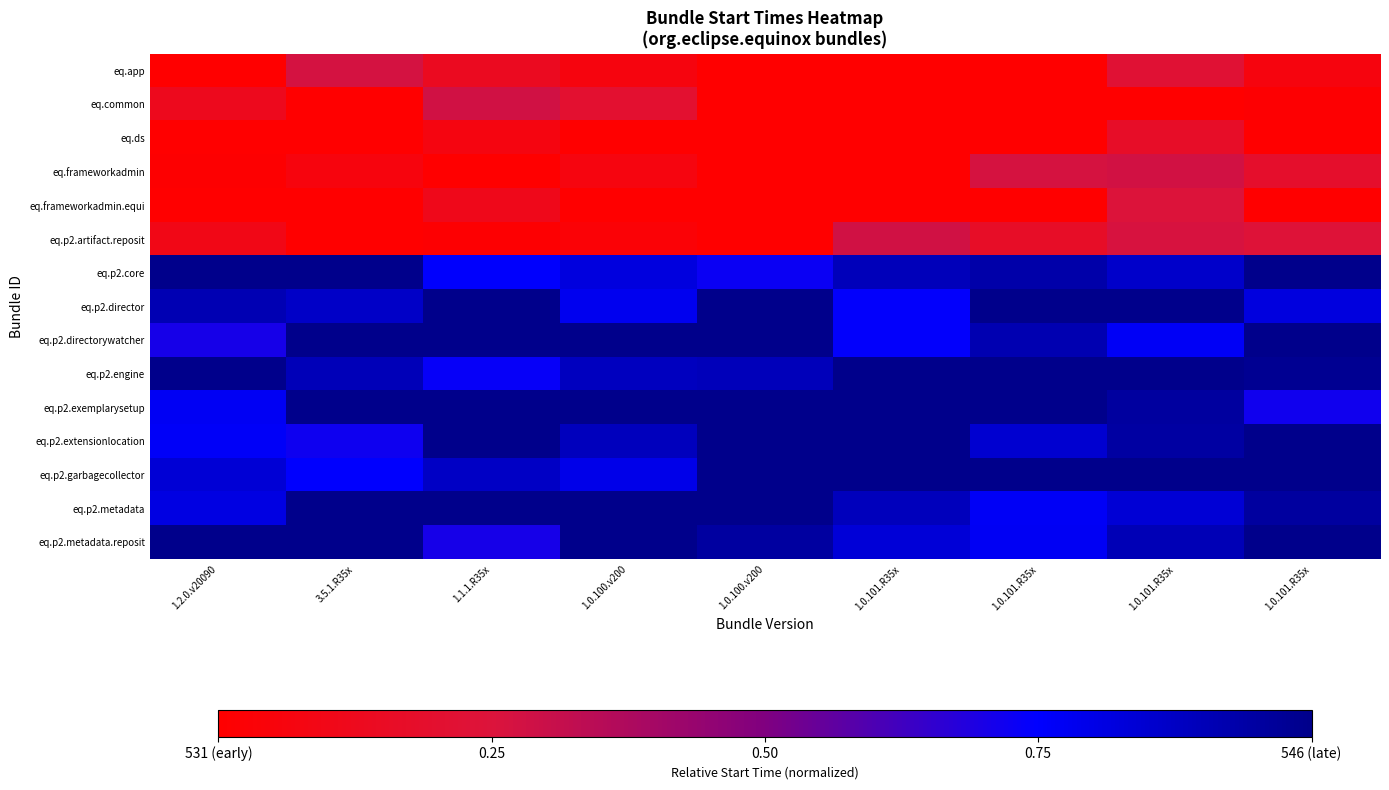

At how many categories does at least one series exceed 0?

9